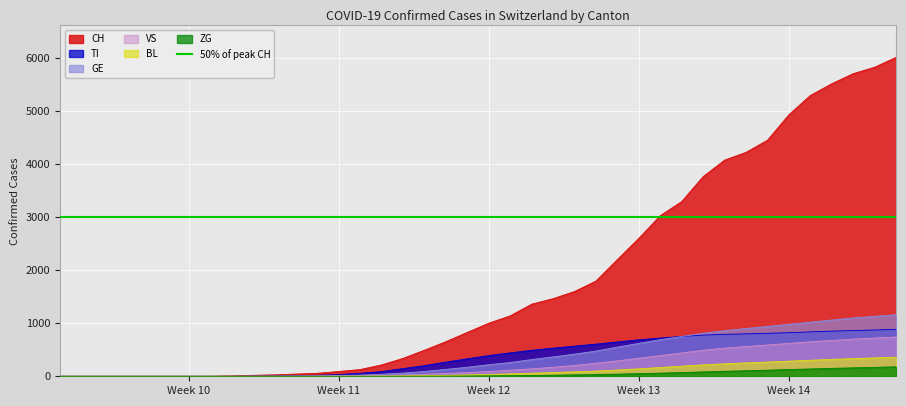

How many values in the BL series are below 35?

20